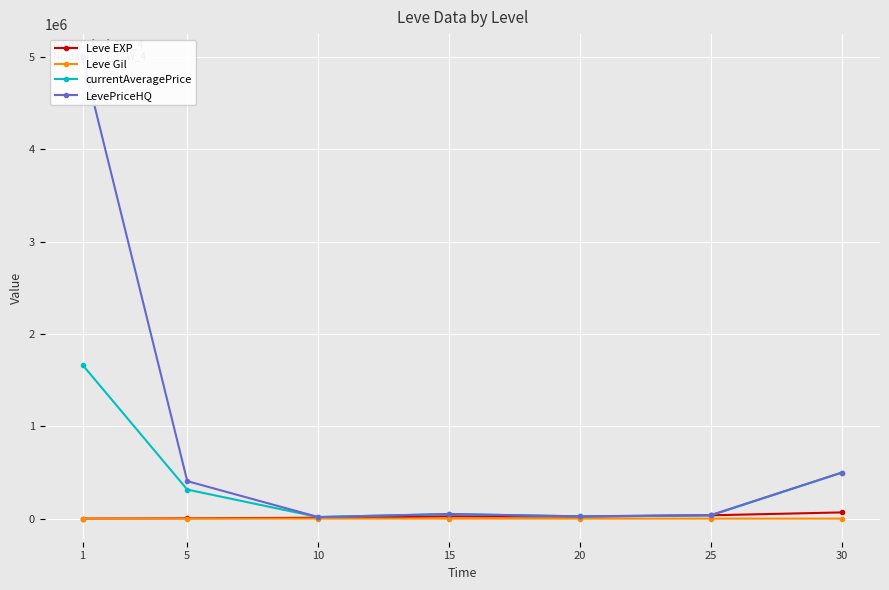

At which label does Leve Gil reach its minimum?

1